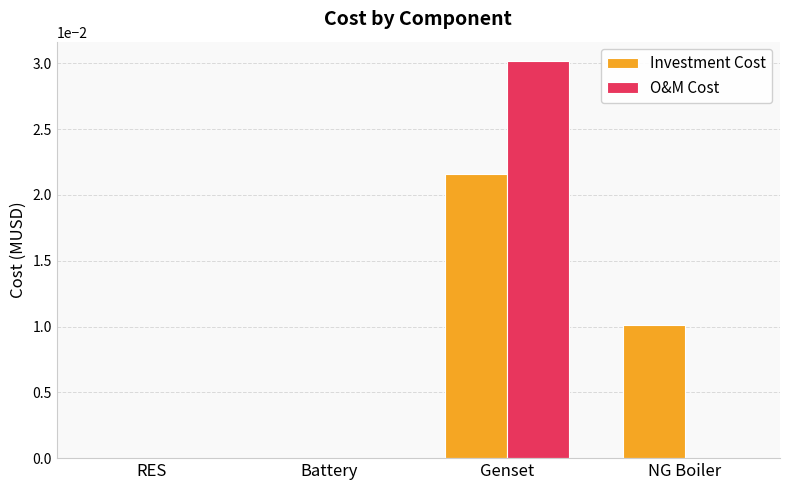

True or false: Investment Cost has a value of 0.0 at Genset.

True